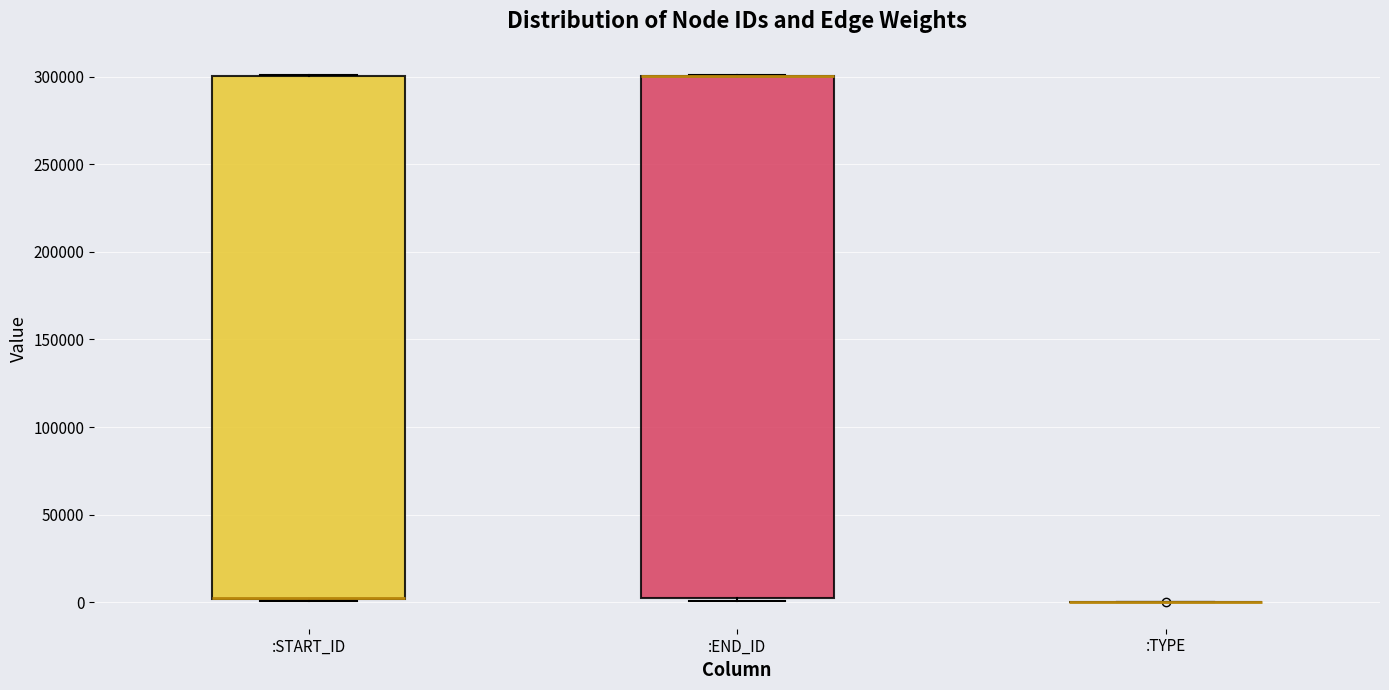

Reading left to right, transcribe this box plot: for each box, give where its median line is, the range the box spans, and where its two whiskers end, as read against the y-axis. The values are not printed on the chart, so give them approximately, as read against the axis.

:START_ID: median 5000 (drawn on the box's lower edge), box 0 to 300000, whiskers 0 (just below the box's lower edge) to 300000
:END_ID: median 300000 (drawn on the box's upper edge), box 5000 to 300000, whiskers 0 to 300000
:TYPE: box collapsed to a line at 0, whiskers 0 to 0